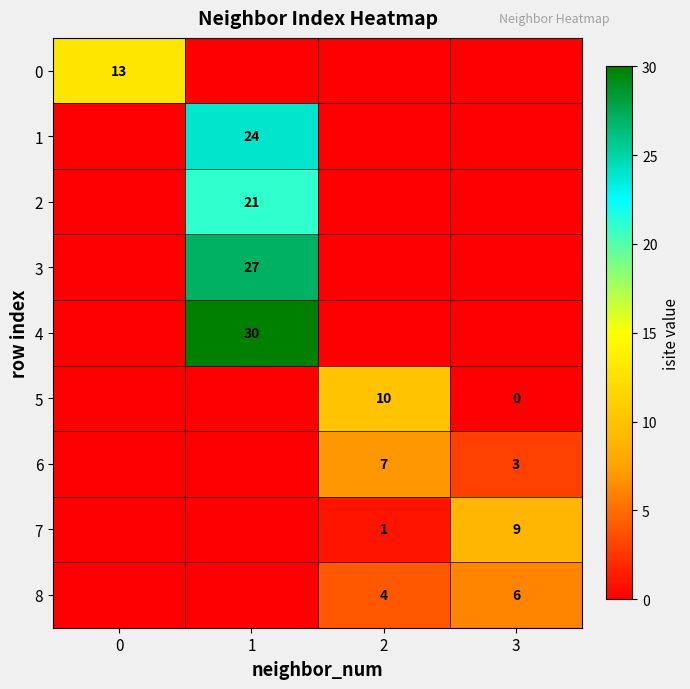

The value of 8 at 2 is 2. True or false?

False